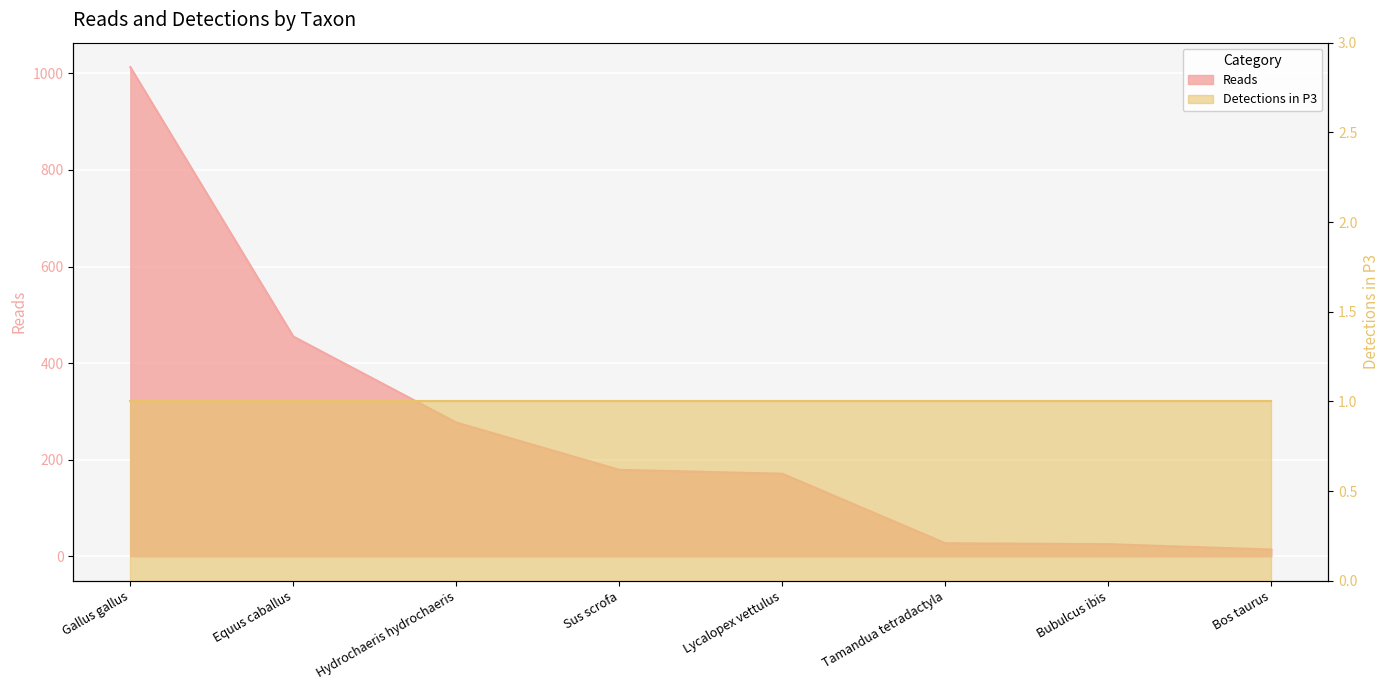

What is the sum of the values at Sus scrofa and Hydrochaeris hydrochaeris?

456